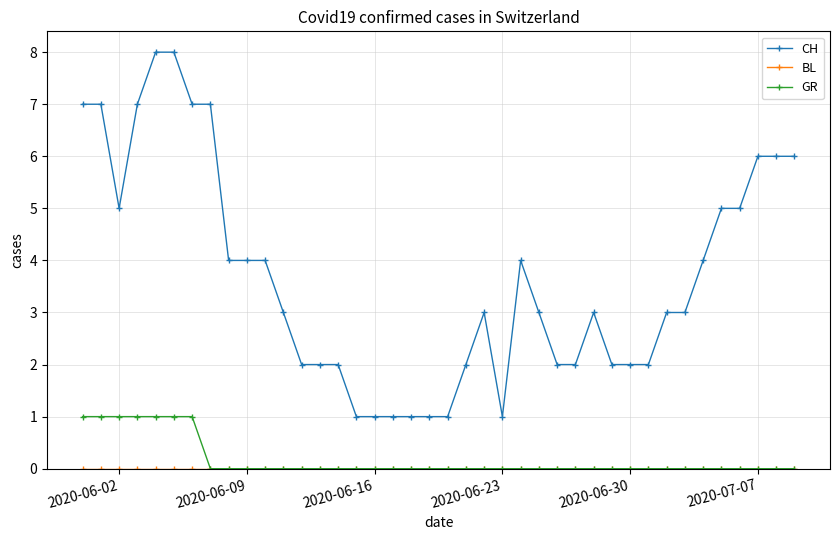

What is the greatest value displayed?

8